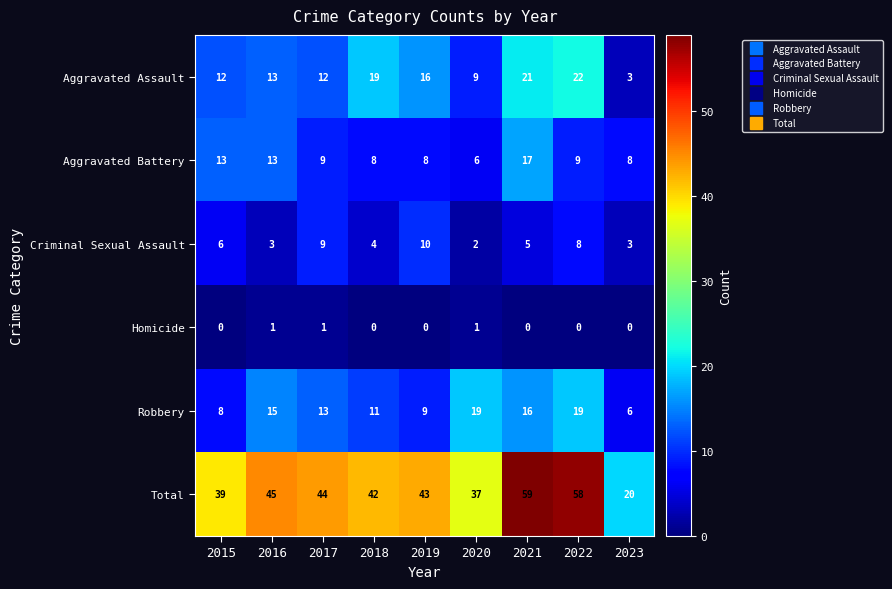

At which label does Robbery reach its minimum?

2023